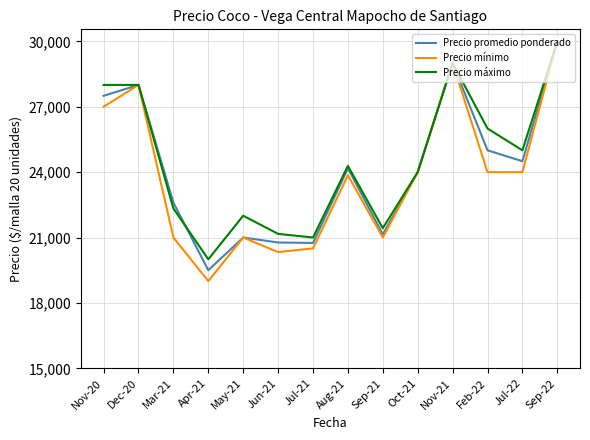

What is the approximate value of Precio mínimo at Jul-22, to the nearest 10?

24000